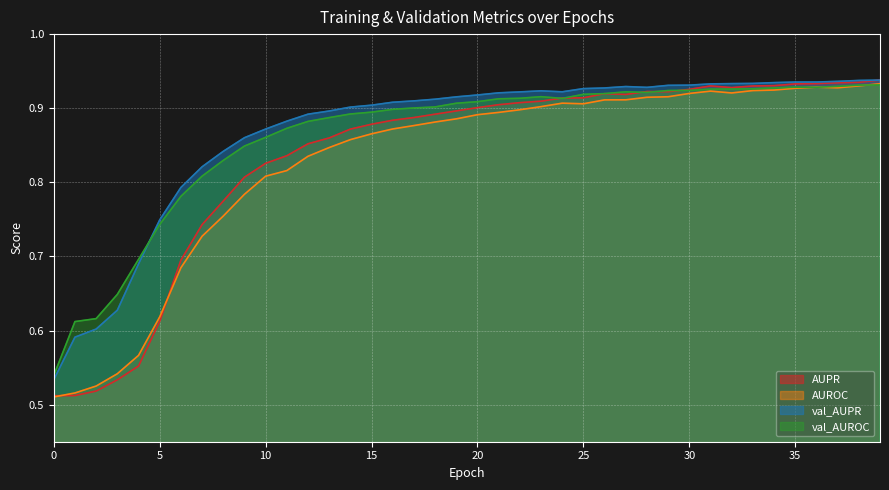

Does the chart display data point markers on the line(s)?

No